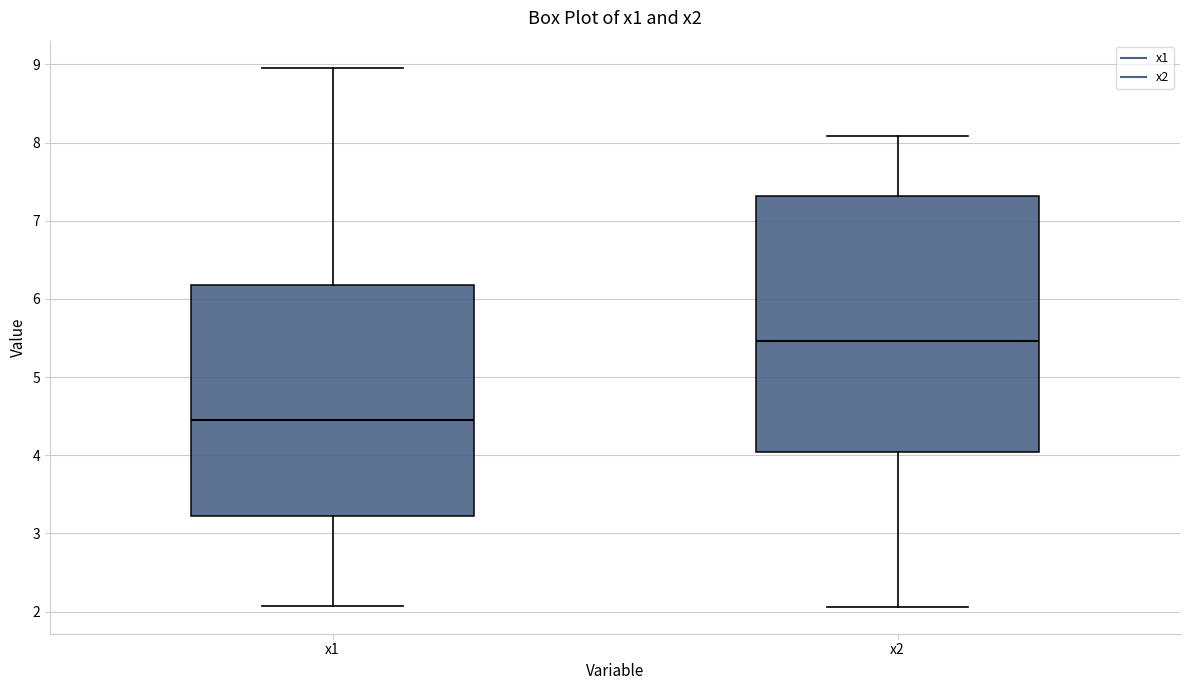

Where is the upper edge of the box for x2 on the y-axis? The values are not printed on the chart, so give them approximately, as read against the axis.

7.3